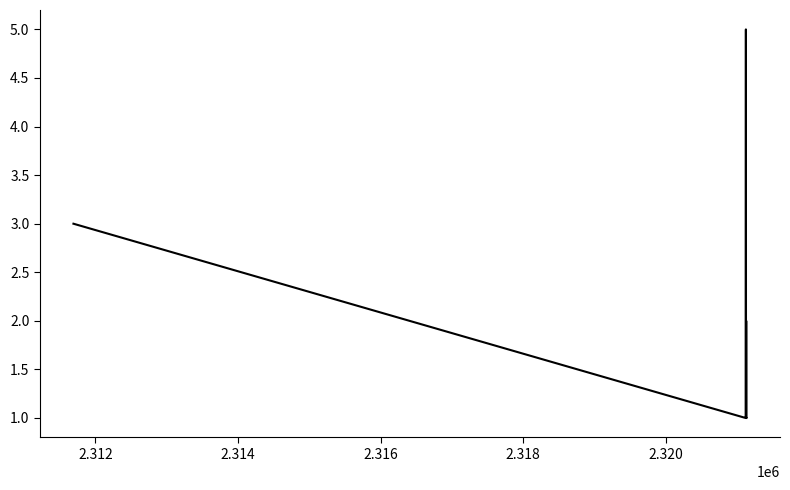

What is the difference between the maximum and minimum values?

4